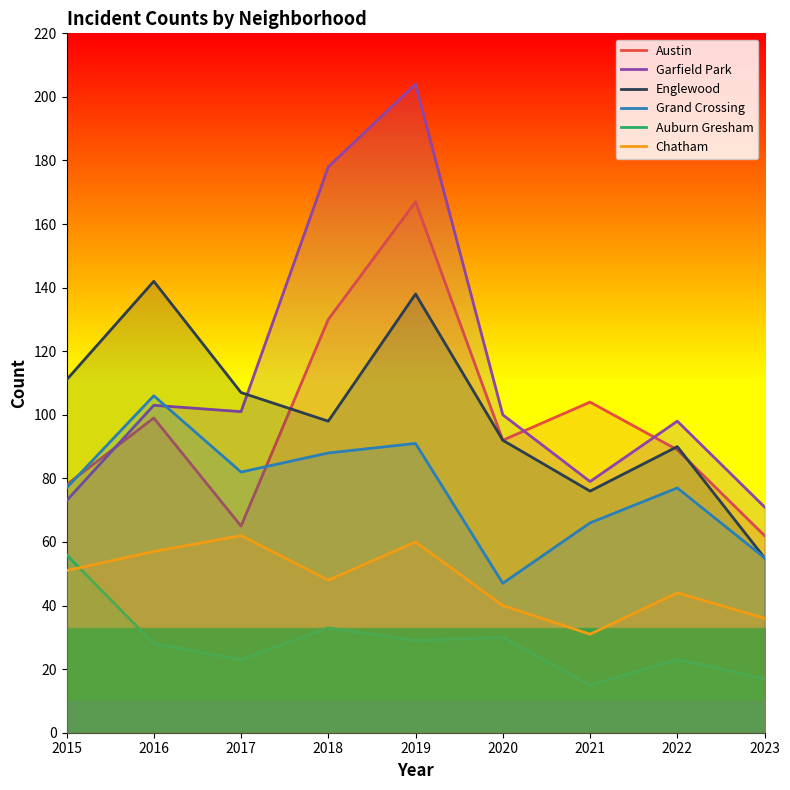

Reading left to right, transcribe all the data shown in this chart.

Austin: 2015=78	2016=99	2017=65	2018=130	2019=167	2020=92	2021=104	2022=89	2023=62
Garfield Park: 2015=73	2016=103	2017=101	2018=178	2019=204	2020=100	2021=79	2022=98	2023=71
Englewood: 2015=111	2016=142	2017=107	2018=98	2019=138	2020=92	2021=76	2022=90	2023=55
Grand Crossing: 2015=77	2016=106	2017=82	2018=88	2019=91	2020=47	2021=66	2022=77	2023=55
Auburn Gresham: 2015=56	2016=28	2017=23	2018=33	2019=29	2020=30	2021=15	2022=23	2023=17
Chatham: 2015=51	2016=57	2017=62	2018=48	2019=60	2020=40	2021=31	2022=44	2023=36